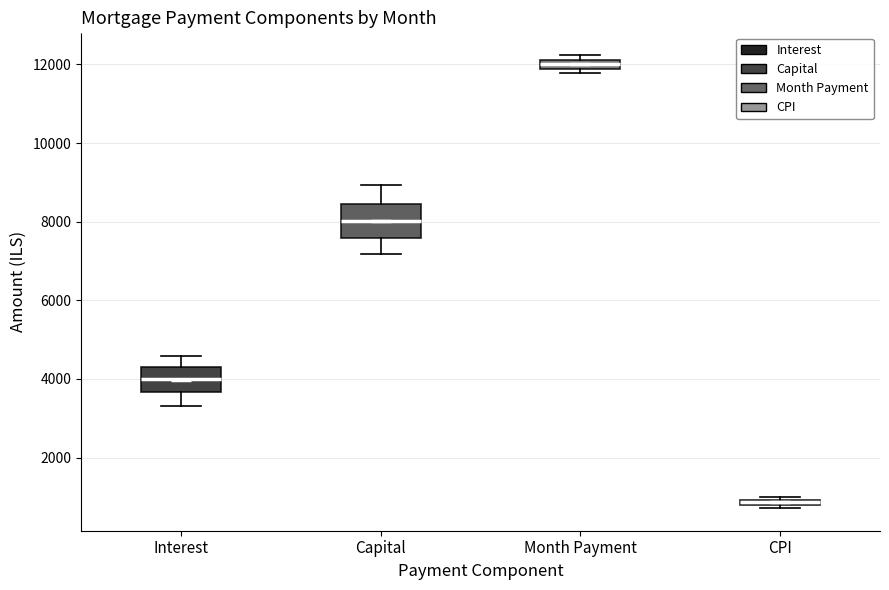

Which box has the highest median line?

Month Payment